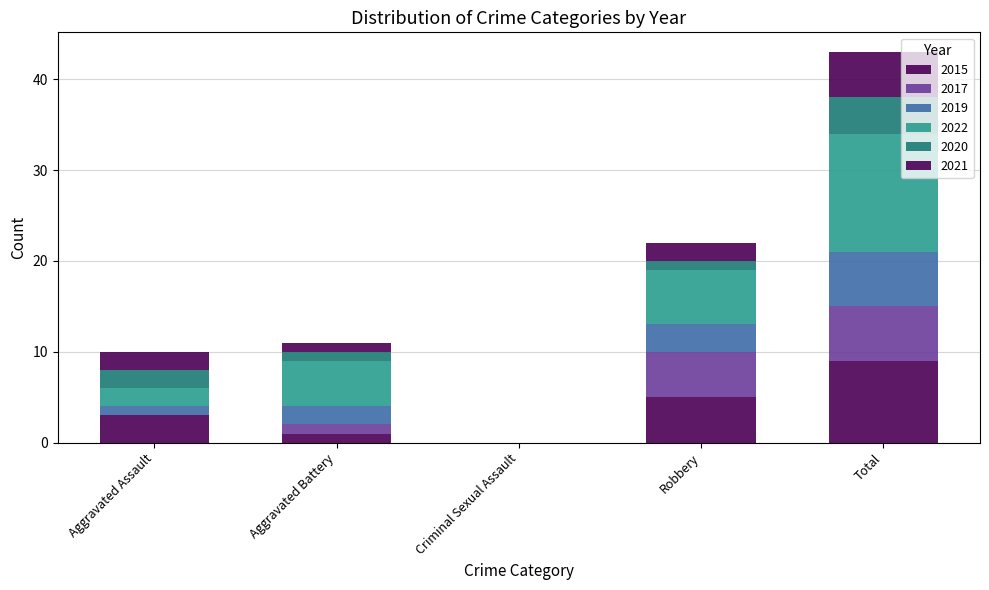

How many series are shown in this chart?

6